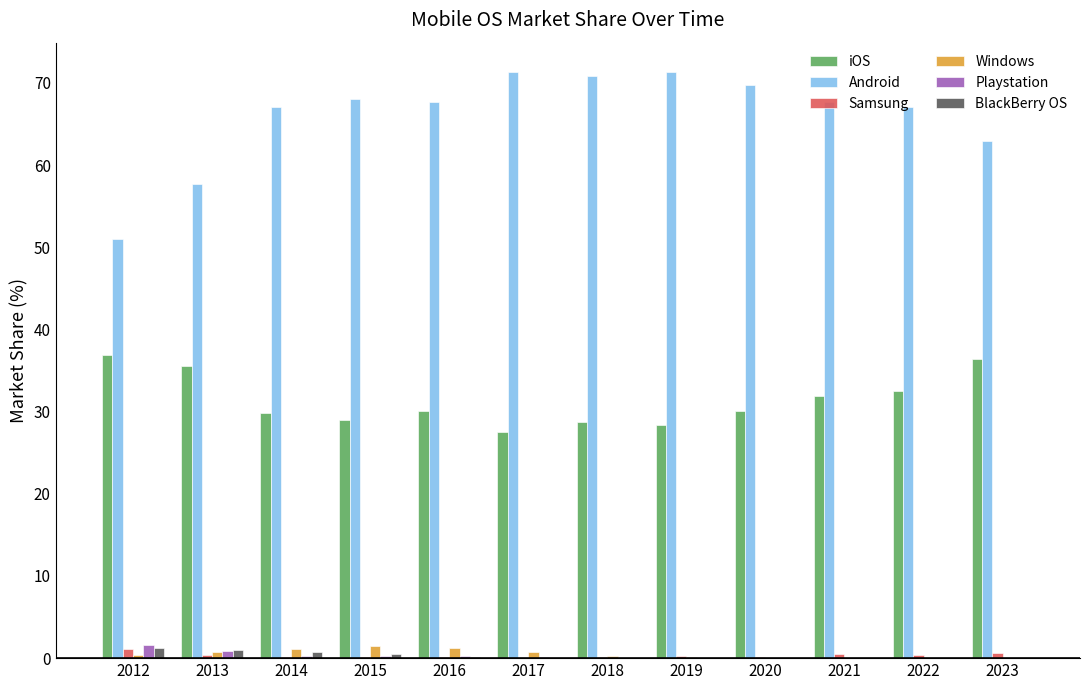

Which series has the largest total across all categories?

Android